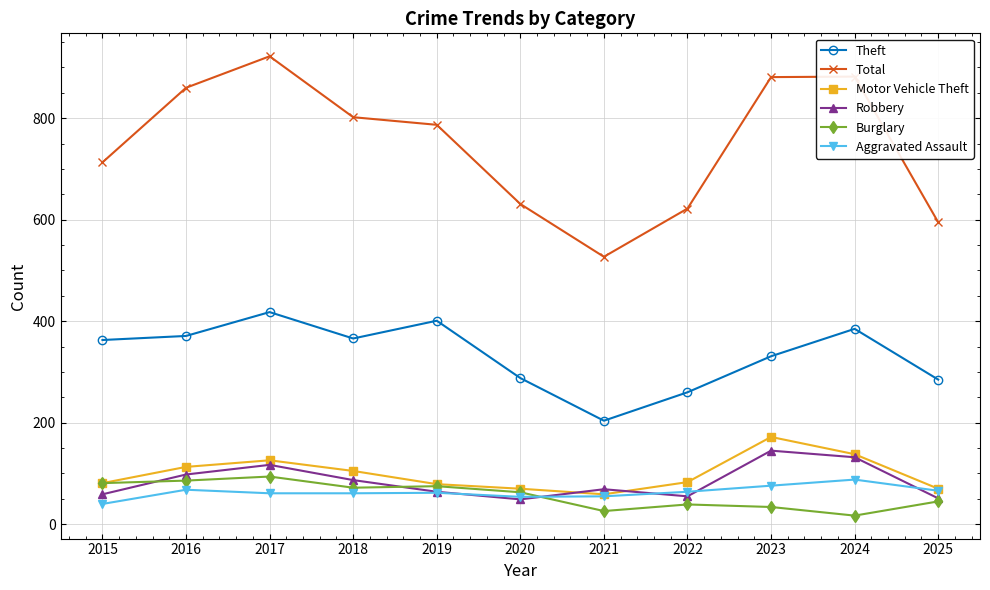

Which series has the largest range (max minus min)?

Total